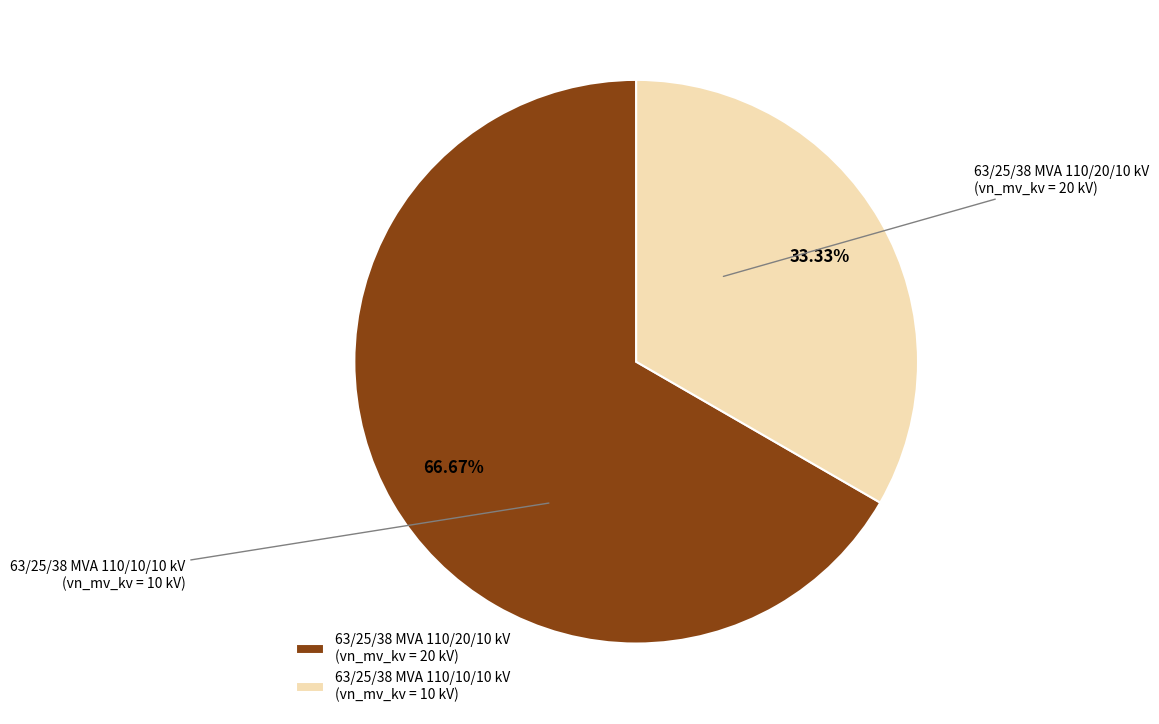

Do 63/25/38 MVA 110/10/10 kV and 63/25/38 MVA 110/20/10 kV together represent more than half of the pie?

Yes